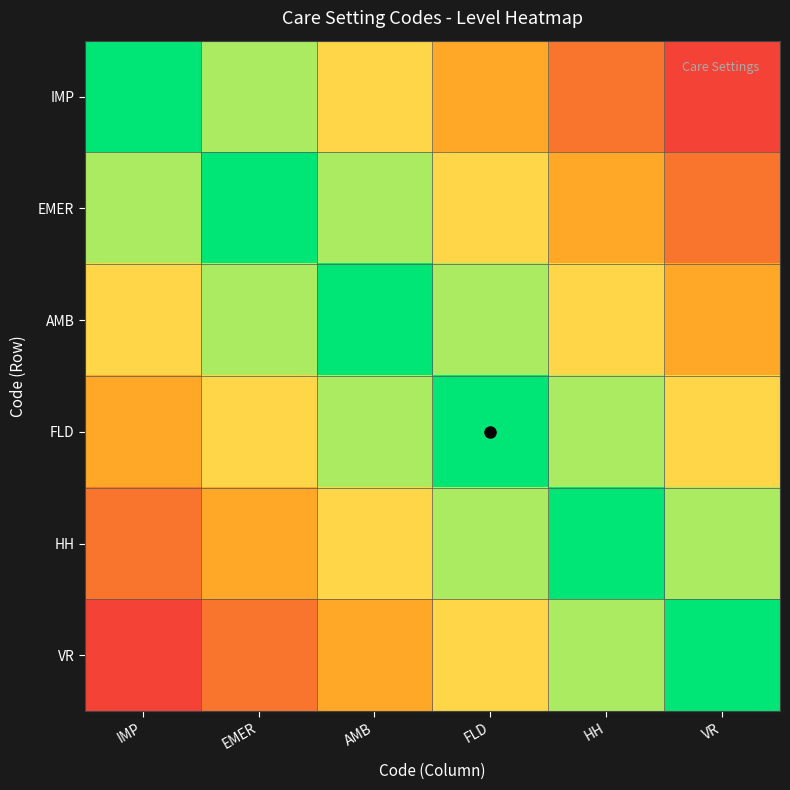

Reading left to right, list all the values displayed in this chart.

IMP: IMP=0.0	EMER=0.2	AMB=0.4	FLD=0.6	HH=0.8	VR=1.0
EMER: IMP=0.2	EMER=0.0	AMB=0.2	FLD=0.4	HH=0.6	VR=0.8
AMB: IMP=0.4	EMER=0.2	AMB=0.0	FLD=0.2	HH=0.4	VR=0.6
FLD: IMP=0.6	EMER=0.4	AMB=0.2	FLD=0.0	HH=0.2	VR=0.4
HH: IMP=0.8	EMER=0.6	AMB=0.4	FLD=0.2	HH=0.0	VR=0.2
VR: IMP=1.0	EMER=0.8	AMB=0.6	FLD=0.4	HH=0.2	VR=0.0